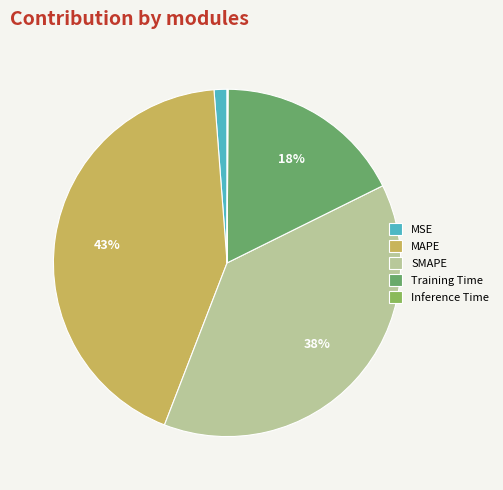

What is the smallest slice in the pie chart?

Inference Time